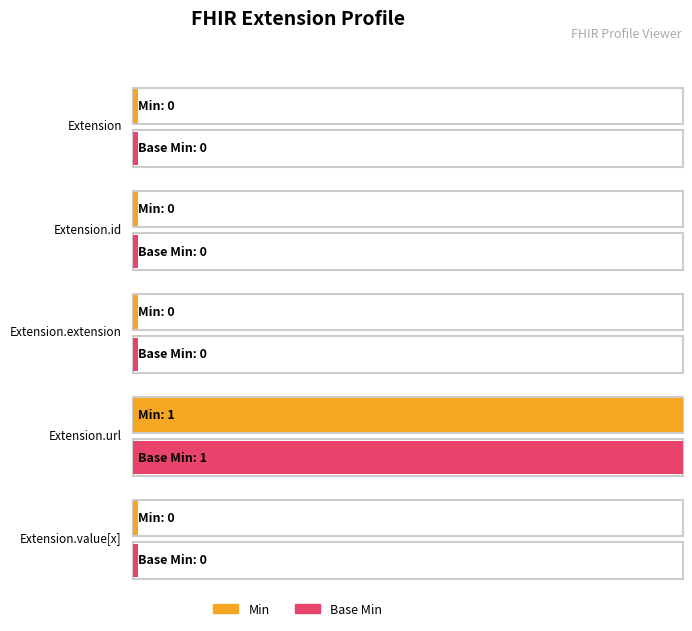

Does the chart contain stacked bars?

No